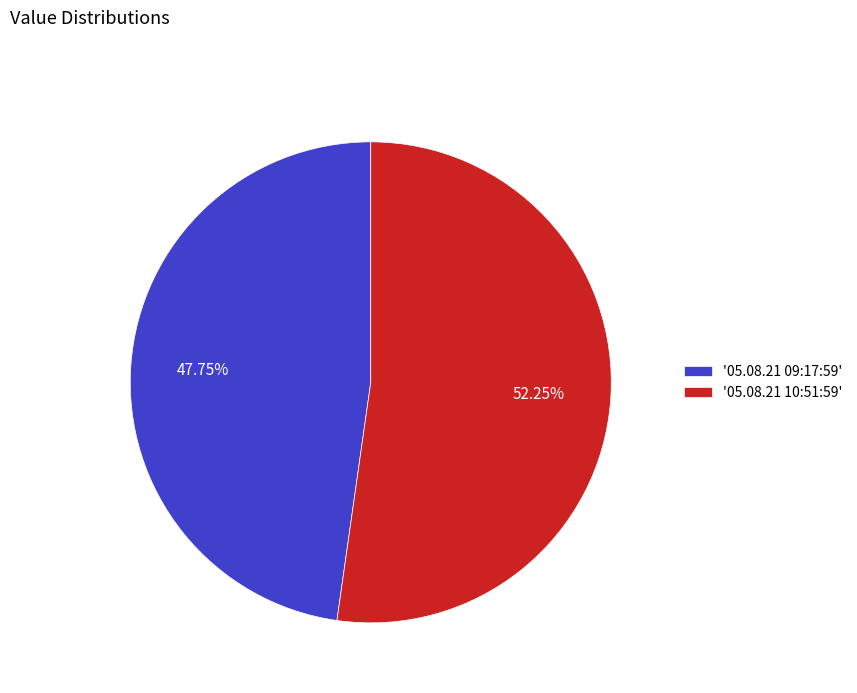

Rank the categories by value from lowest to highest.

'05.08.21 09:17:59', '05.08.21 10:51:59'